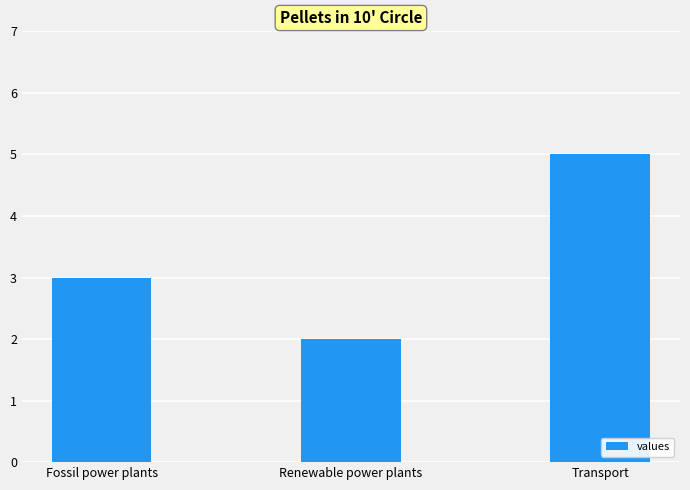

Which has a higher value, Fossil power plants or Transport?

Transport